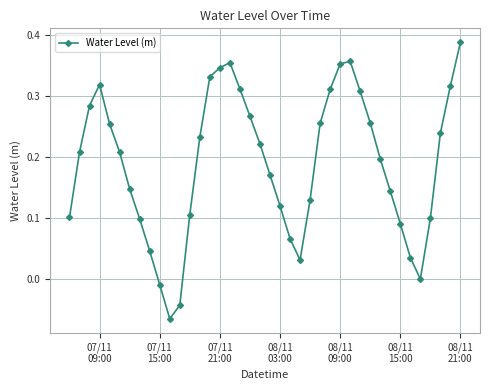

True or false: the data has more than 0 interior local peaks.

True